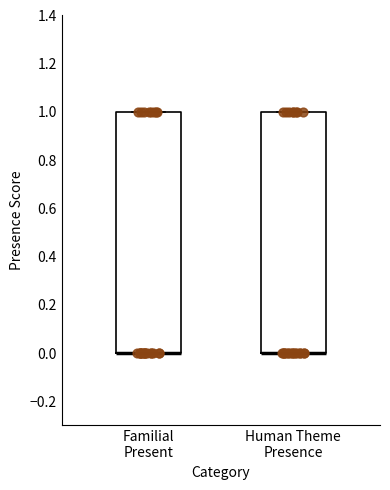

Reading left to right, transcribe this box plot: for each box, give where its median line is, the range the box spans, and where its two whiskers end, as read against the y-axis. The values are not printed on the chart, so give them approximately, as read against the axis.

Familial Present: median 0 (drawn on the box's lower edge), box 0 to 1, whiskers 0 to 1
Human Theme Presence: median 0 (drawn on the box's lower edge), box 0 to 1, whiskers 0 to 1